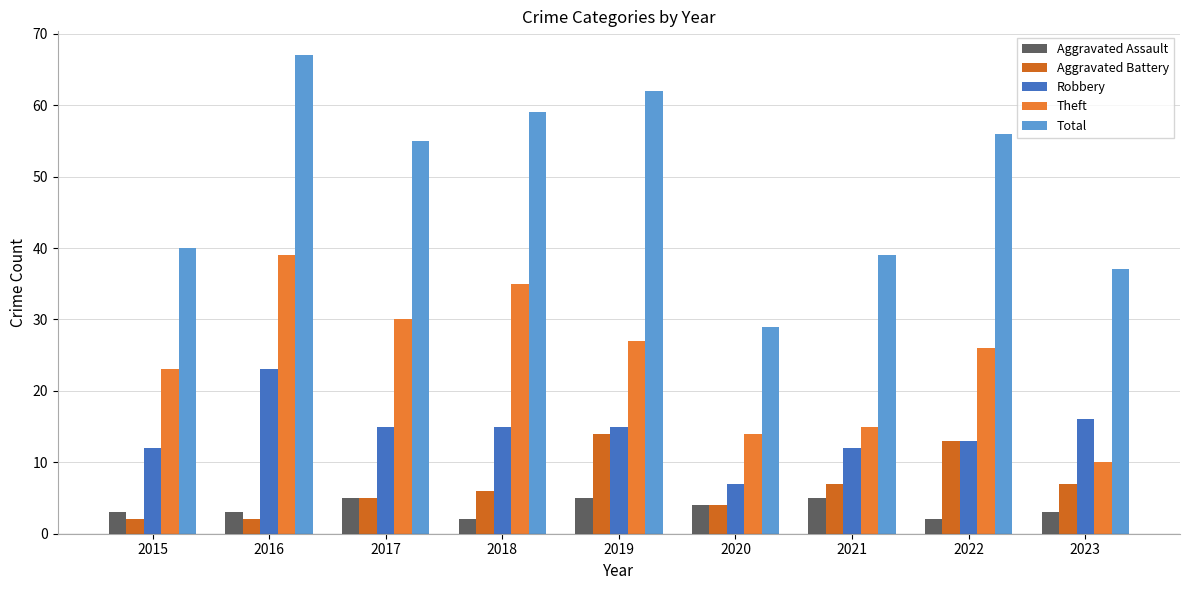

Between 2019 and 2020, which series saw the biggest shift?

Total